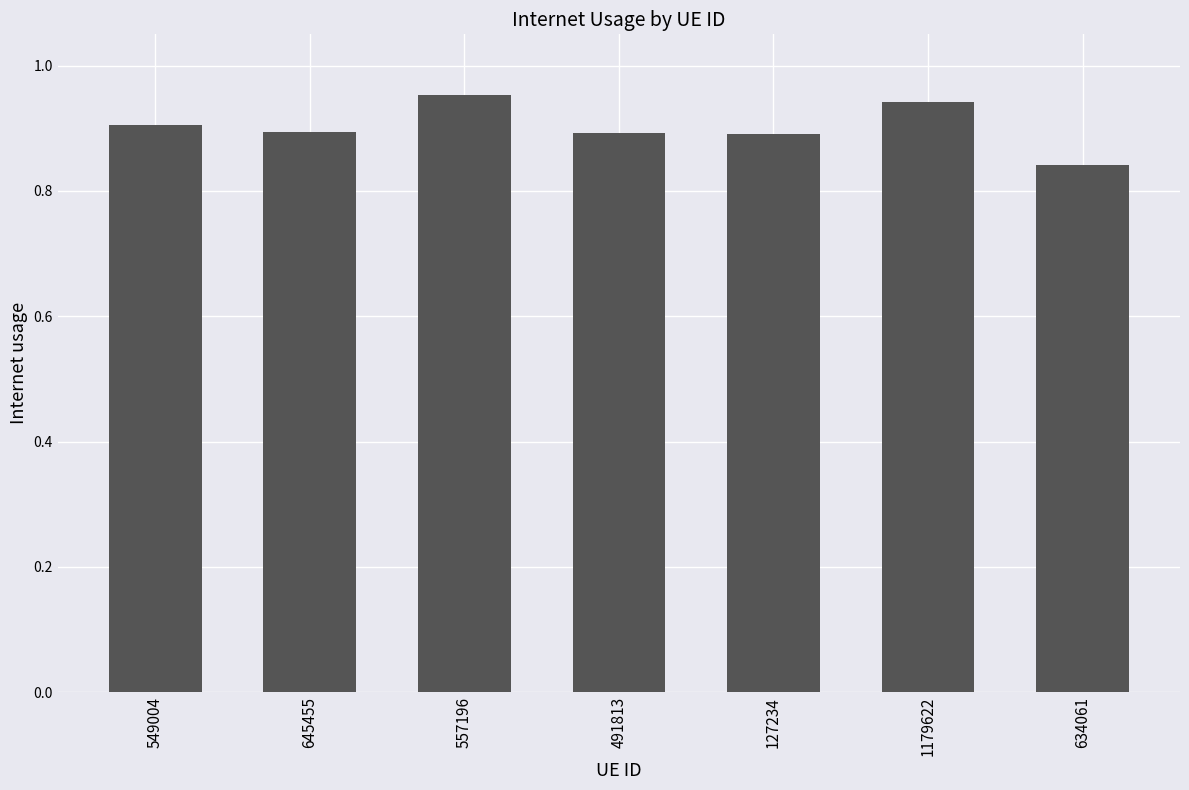

What is the change in value from 491813 to 1179622?

+0.1